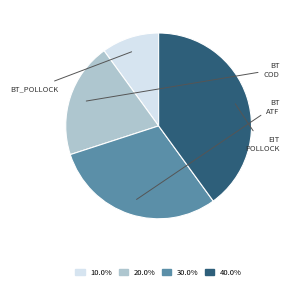

Does any single category account for the majority?

No